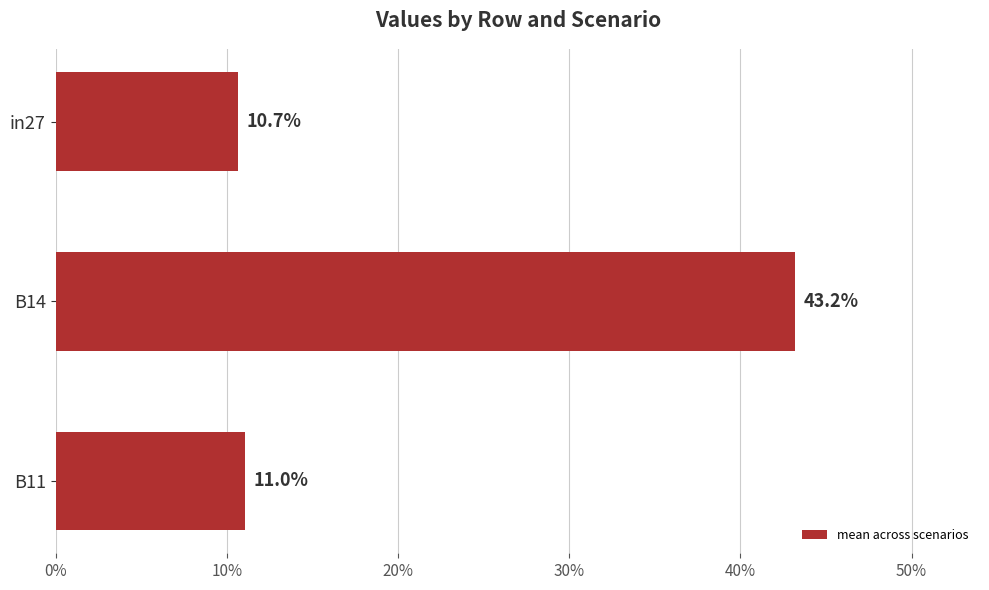

What is the average value?

0.2